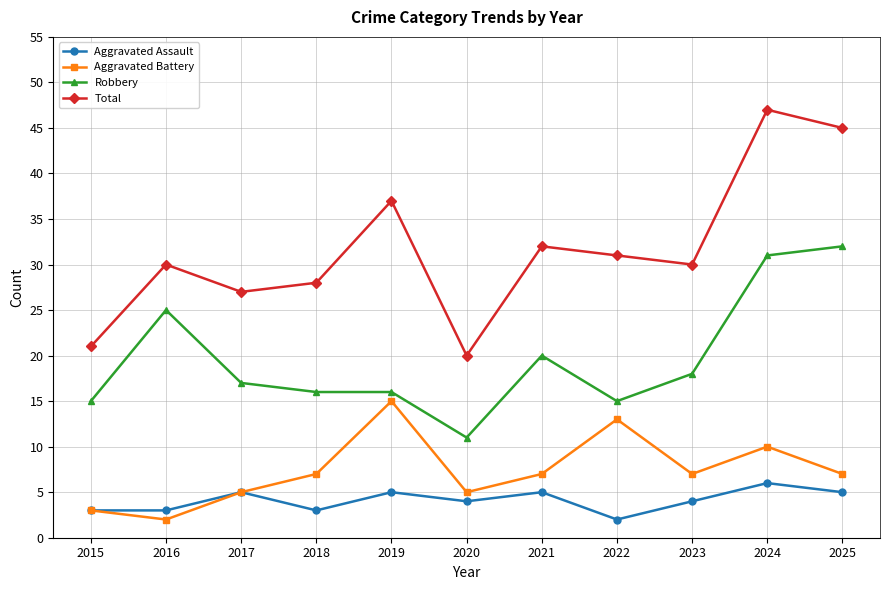

What is the average value of the Robbery series?

20